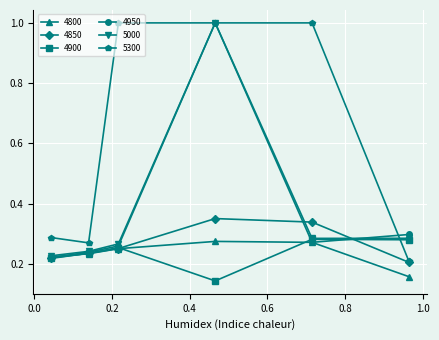

What is the greatest value displayed?

1.0